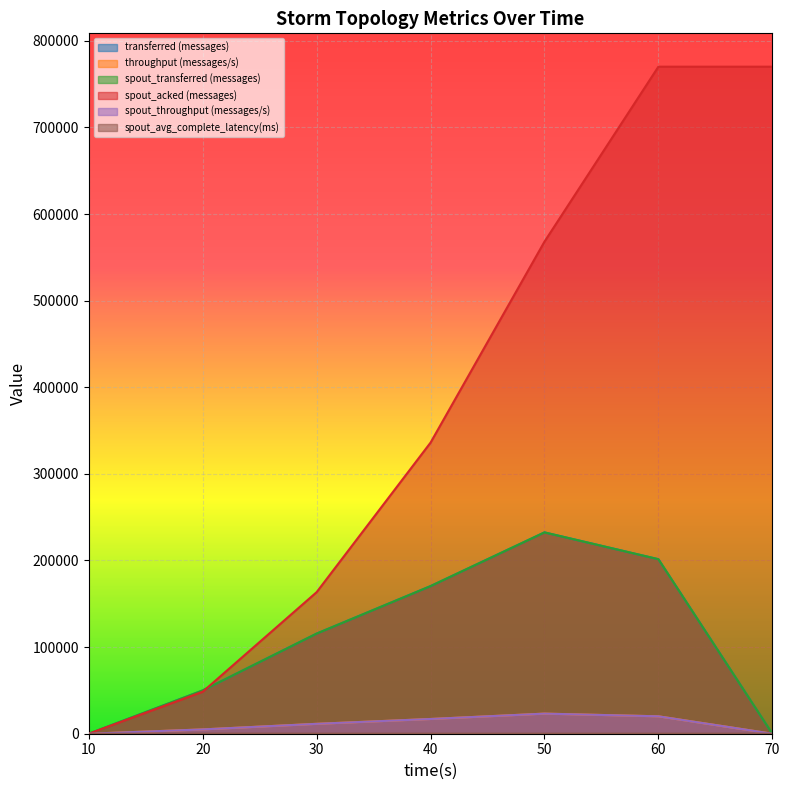

True or false: spout_transferred (messages) and transferred (messages) intersect in this chart.

False